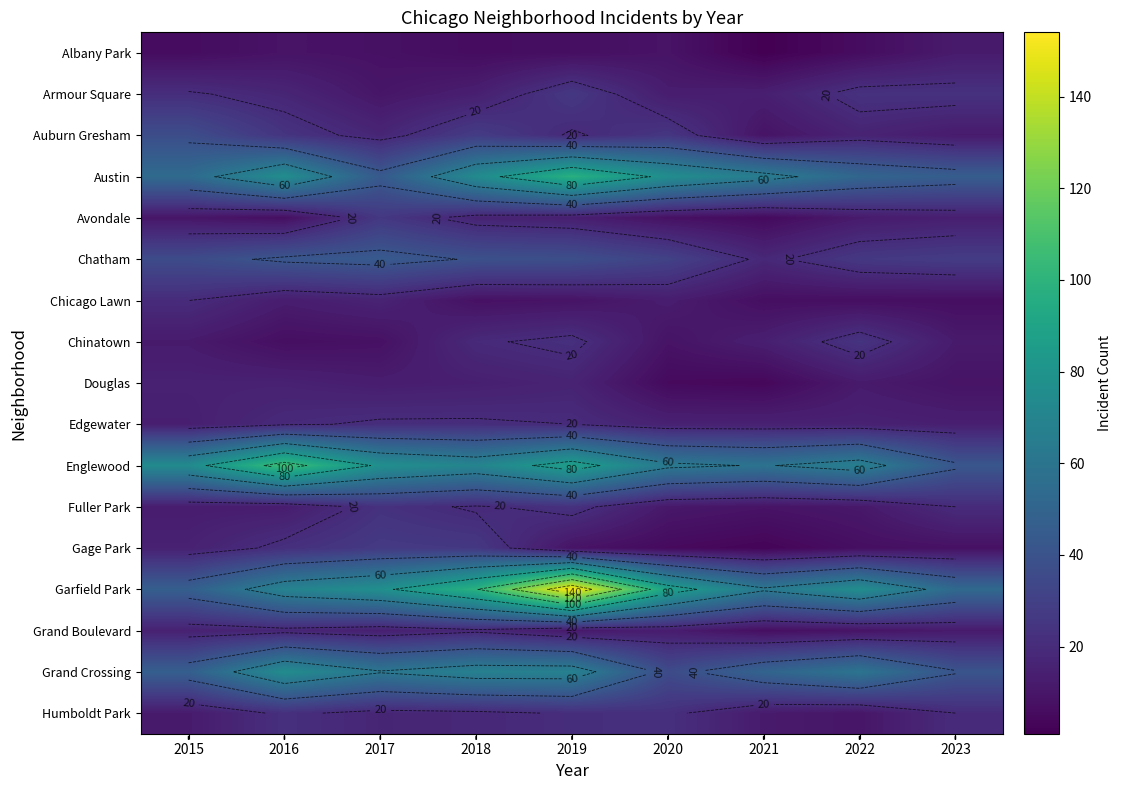

At how many categories does at least one series exceed 49?

9